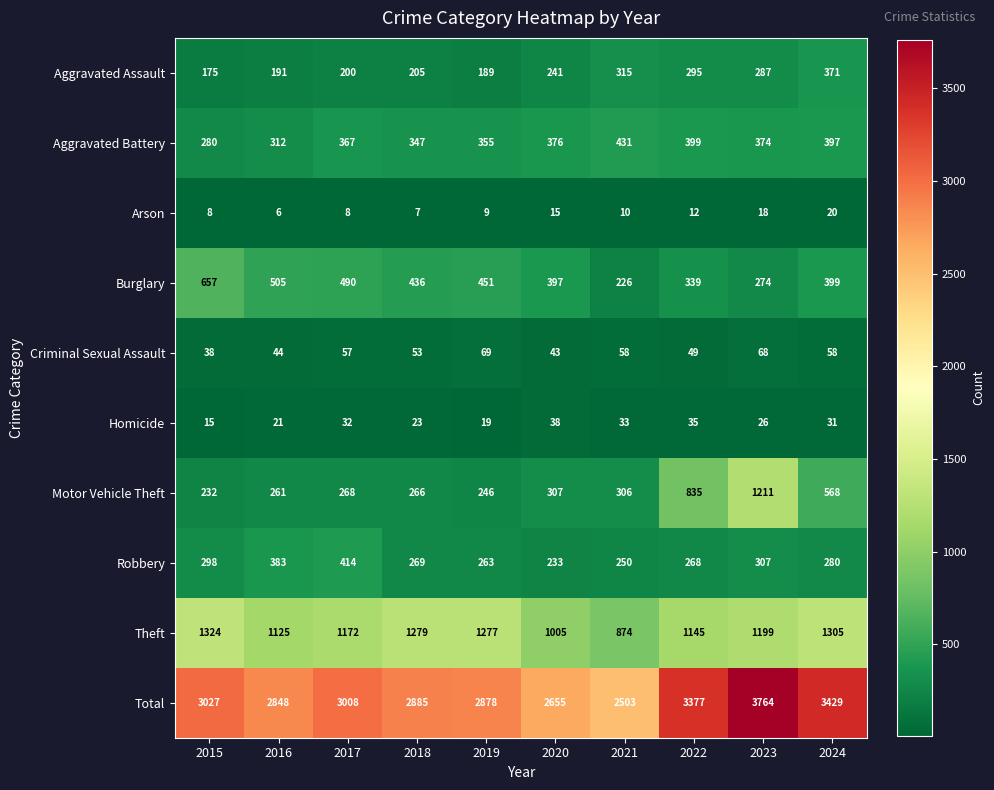

Which series has the largest range (max minus min)?

Total